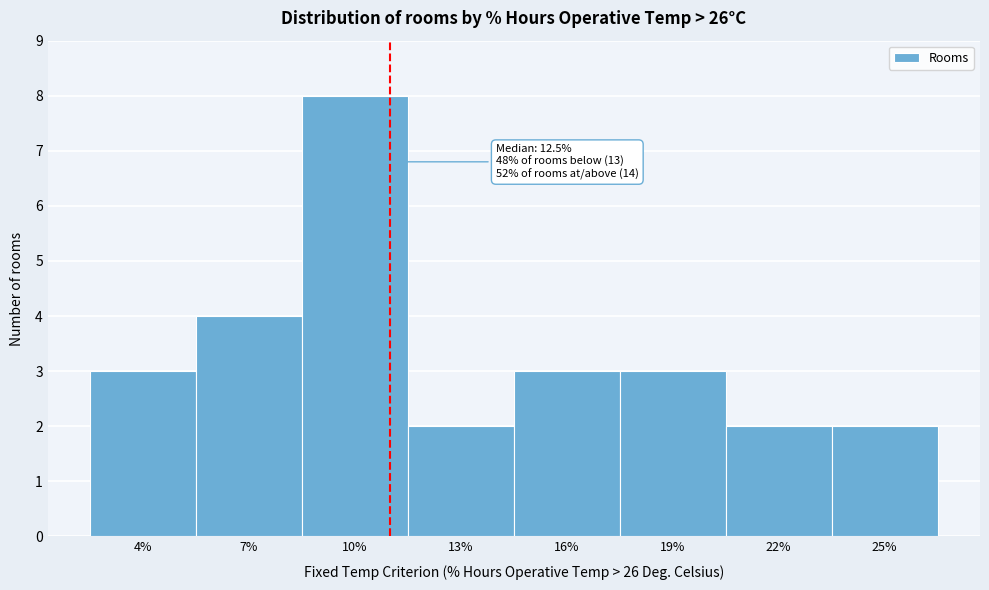

Reading left to right, extract all data points from this chart.

3	4	8	2	3	3	2	2